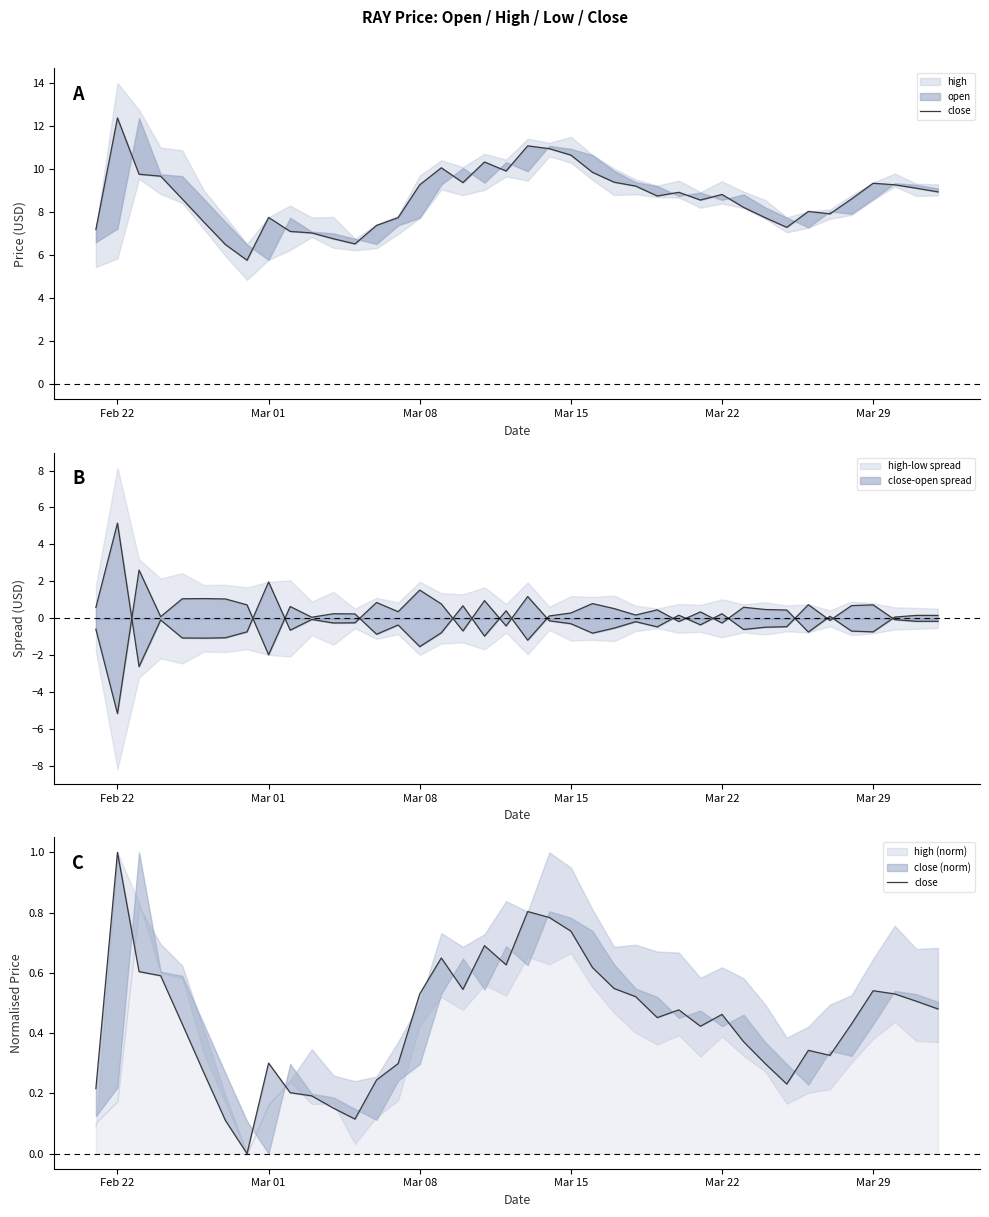

How many points are lower than both their immediate neighbors (excluding endpoints)?

8